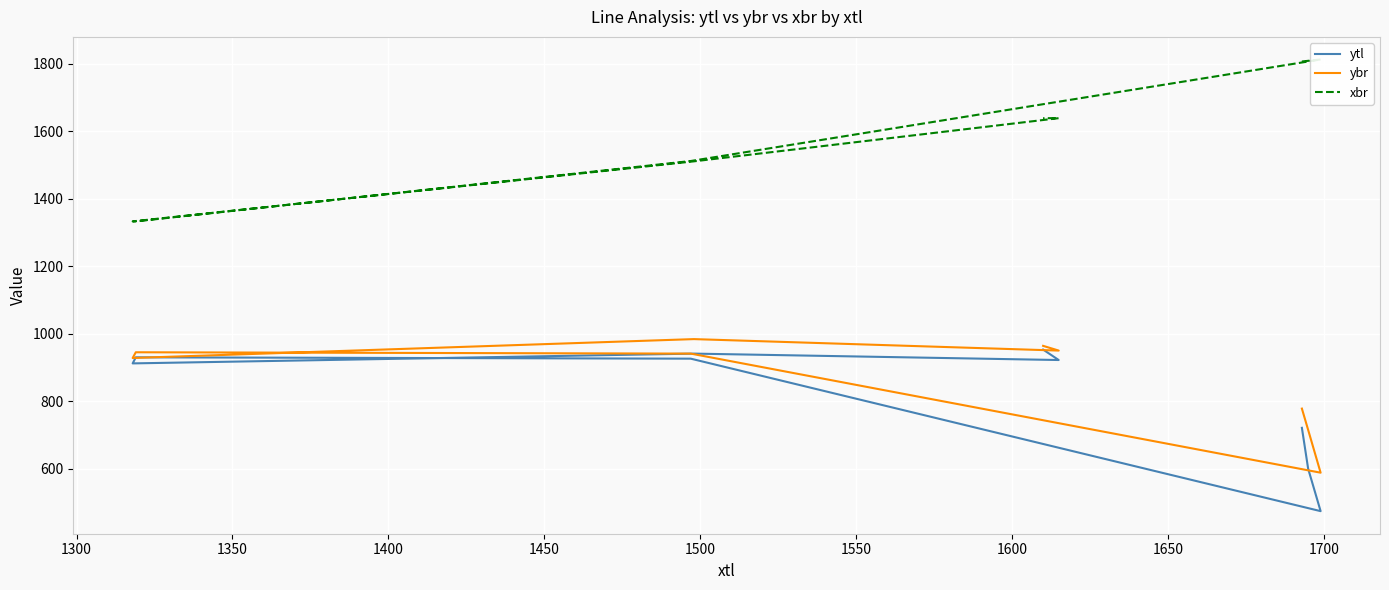

Which has a higher value, 1500 or 1550?

1550